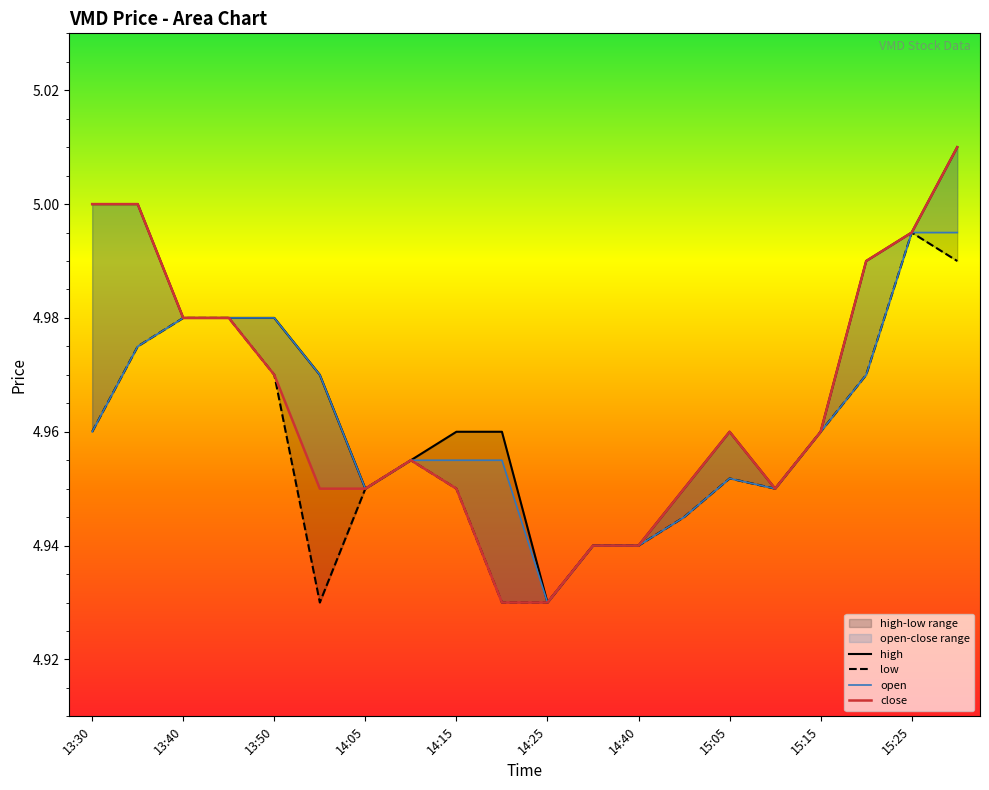

Where is the first local maximum for open?

15:05